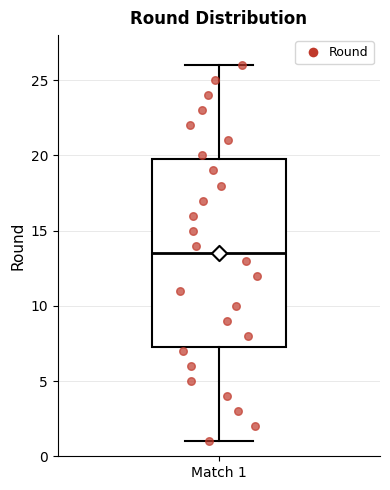

Read this box plot against the y-axis: the position of the median line, the range covered by the box, and the ends of both whiskers. The values are not printed on the chart, so give them approximately, as read against the axis.

median 13.5, box 7.5 to 20.0, whiskers 1.0 to 26.0